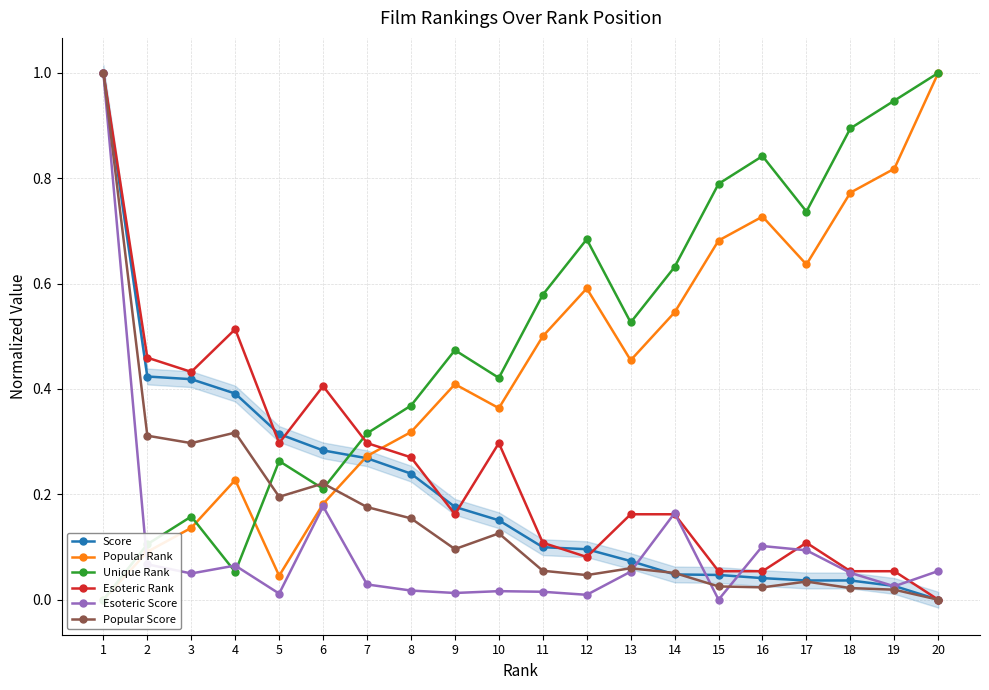

Where is the first local minimum for Popular Rank?

5